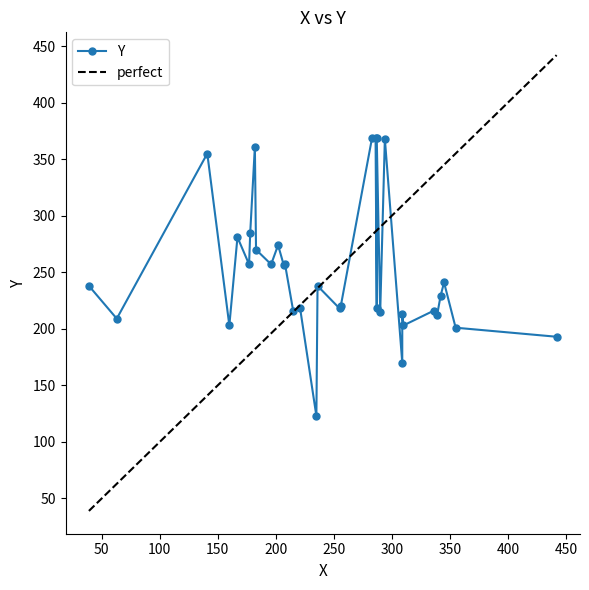

List the labels in order of value, smallest first.

235, 309, 442, 355, 160, 310, 63, 339, 309, 290, 215, 336, 221, 255, 287, 256, 342, 39, 236, 345, 207, 177, 196, 208, 183, 202, 167, 178, 141, 182, 294, 283, 286, 287